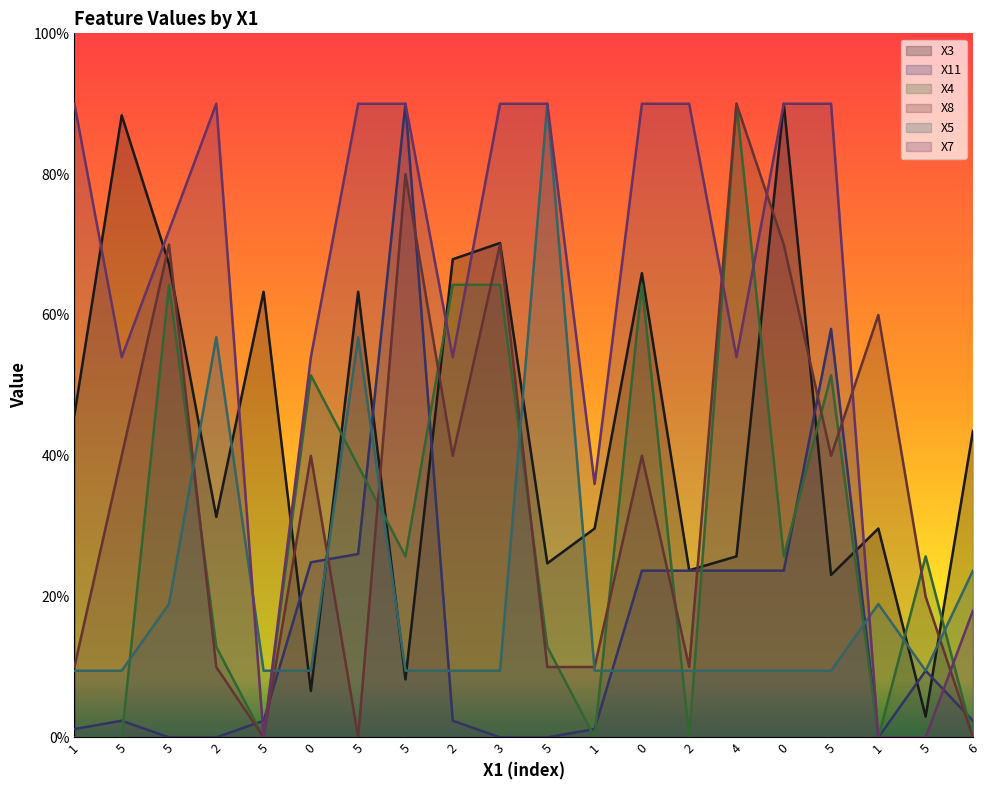

At which category does X5 reach its first local valley?

5